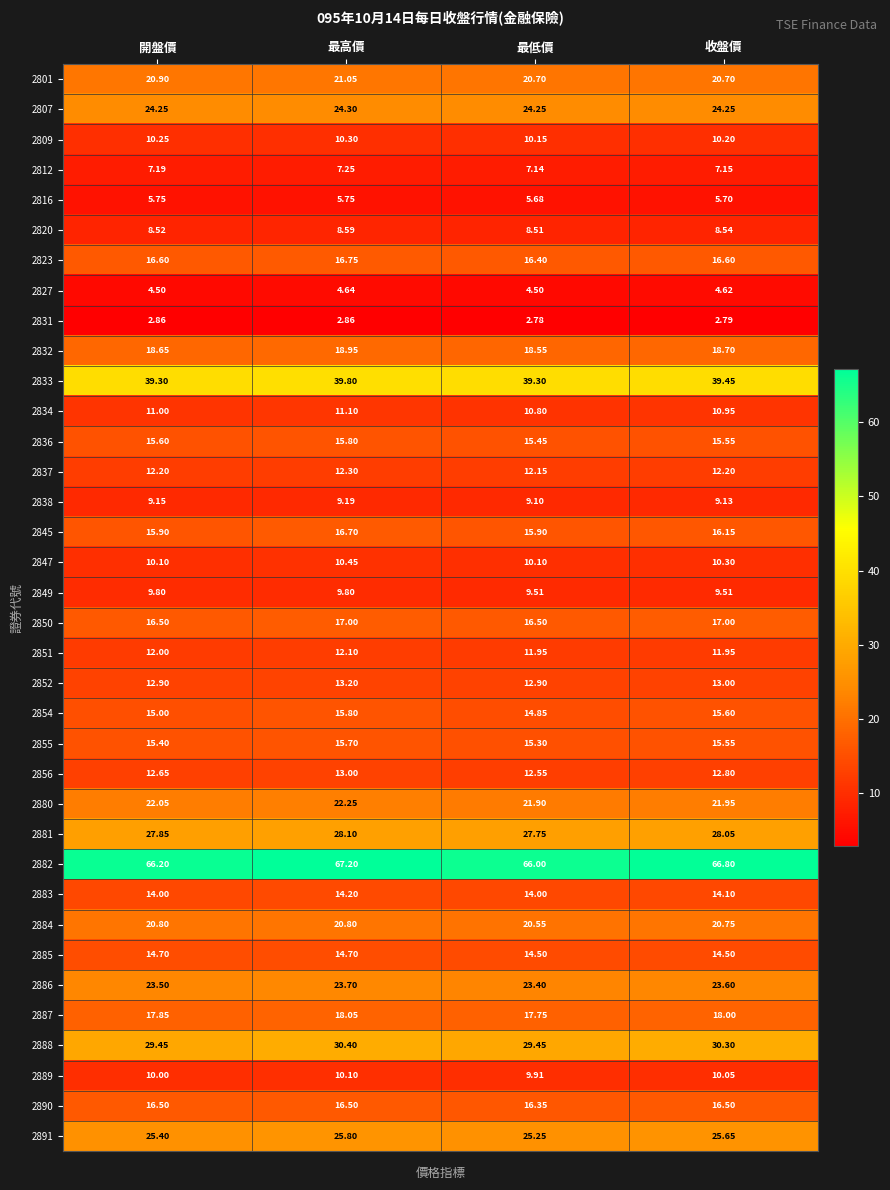

Is the value of 2801 at 最低價 greater than the value of 2888 at 收盤價?

No